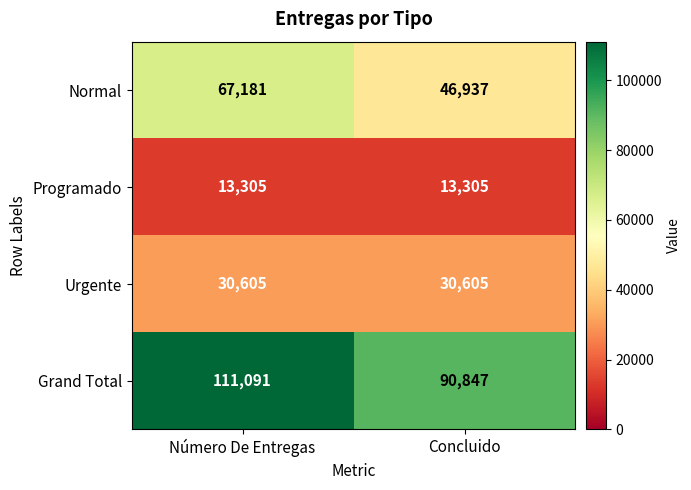

Rank the series by their maximum value, from highest to lowest.

Grand Total, Normal, Urgente, Programado